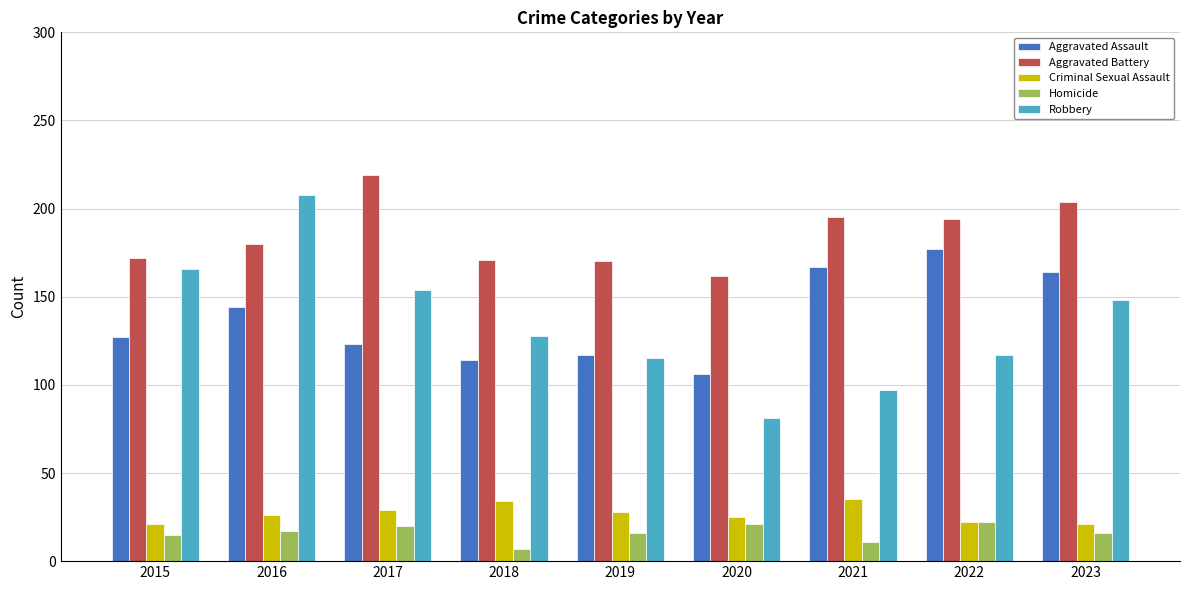

How many categories are shown in the chart?

9